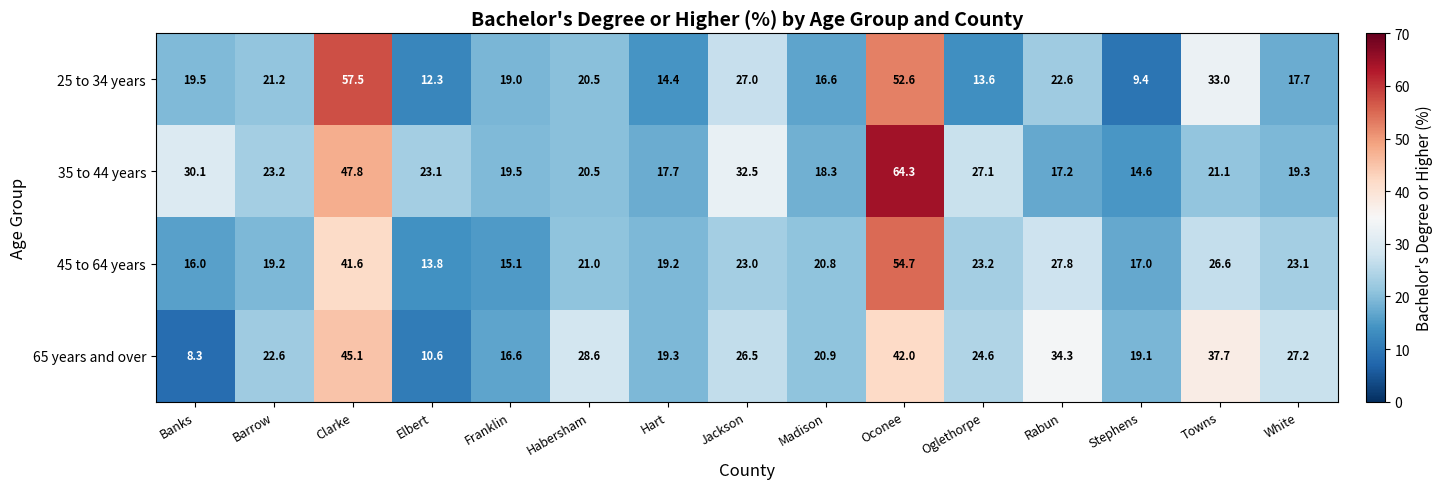

Rank the series at Banks from highest to lowest value.

35 to 44 years, 25 to 34 years, 45 to 64 years, 65 years and over